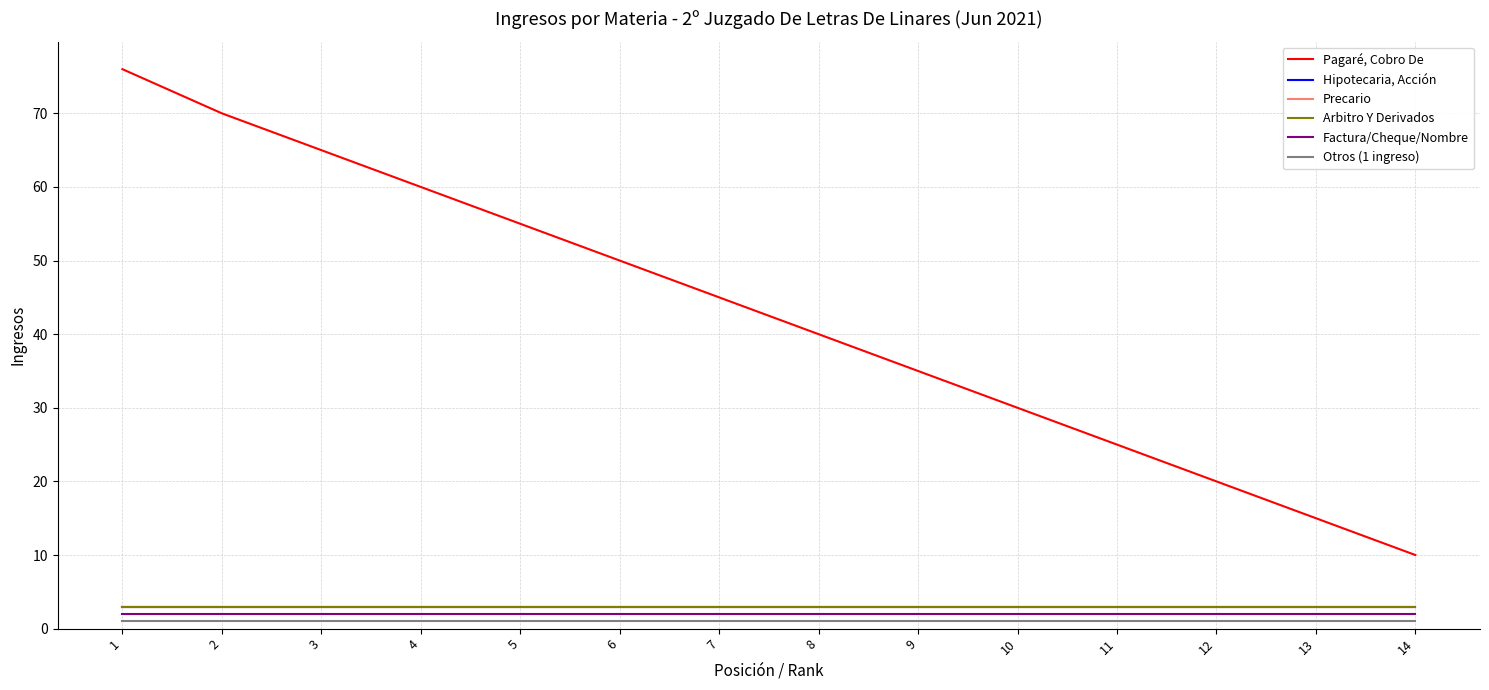

Does the chart have visible grid lines?

Yes